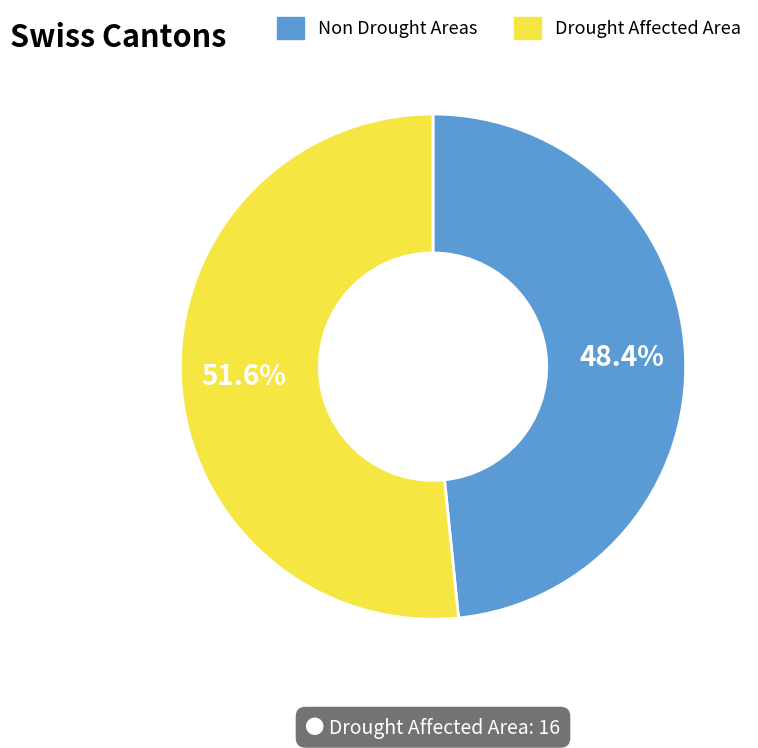

What portion of the pie excludes Drought Affected Area?

48.4%